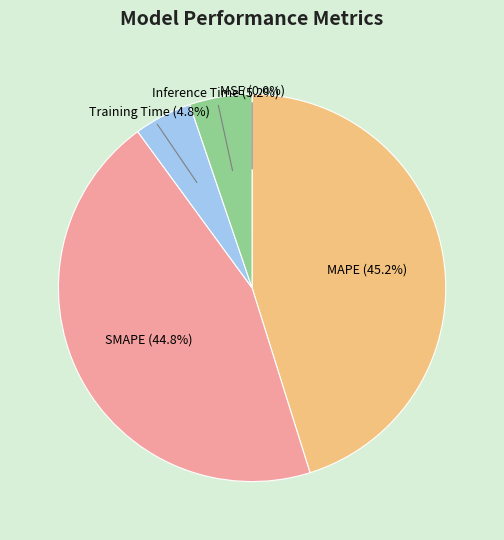

Combined, do SMAPE and MAPE account for over 50%?

Yes